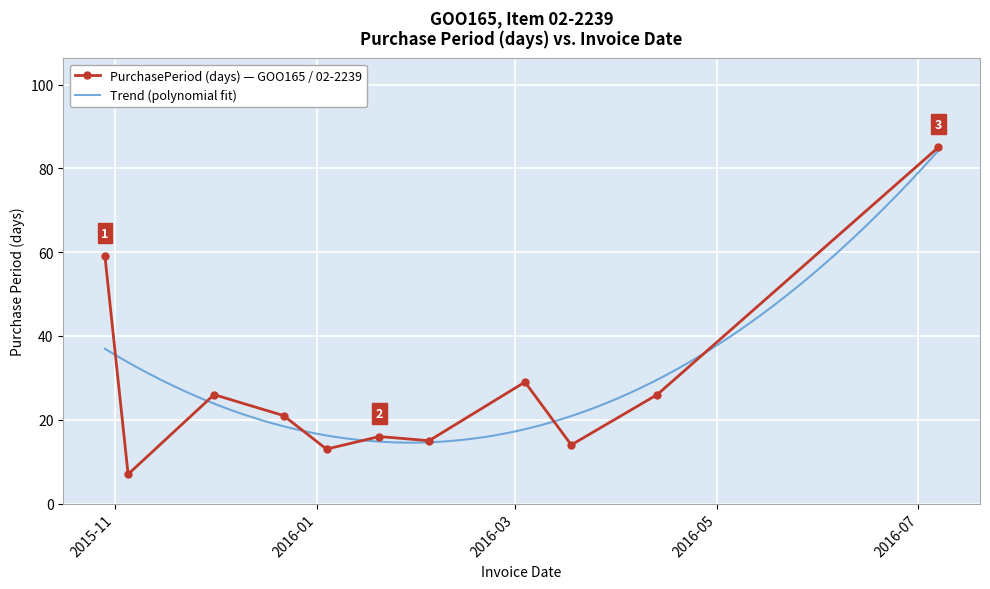

What is the difference between the values at 2016-03-18 and 2015-11-05?

7